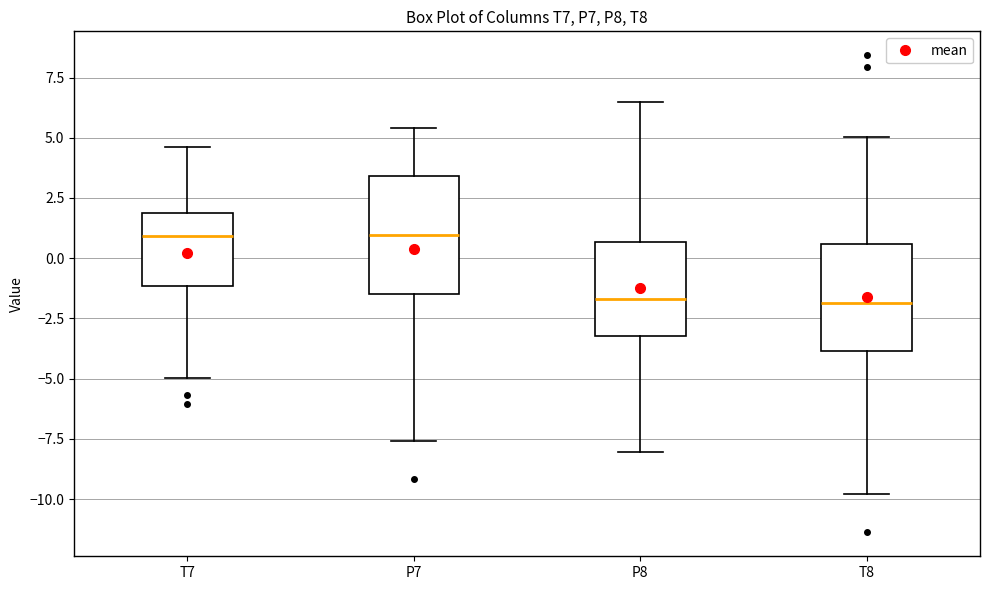

Reading left to right, read every box against the y-axis: the position of its median line, the range the box covers, and the ends of its whiskers. The values are not printed on the chart, so give them approximately, as read against the axis.

T7: median 1.0, box -1.0 to 2.0, whiskers -5.0 to 4.5
P7: median 1.0, box -1.5 to 3.5, whiskers -7.5 to 5.5
P8: median -1.5, box -3.0 to 0.5, whiskers -8.0 to 6.5
T8: median -2.0, box -4.0 to 0.5, whiskers -10.0 to 5.0